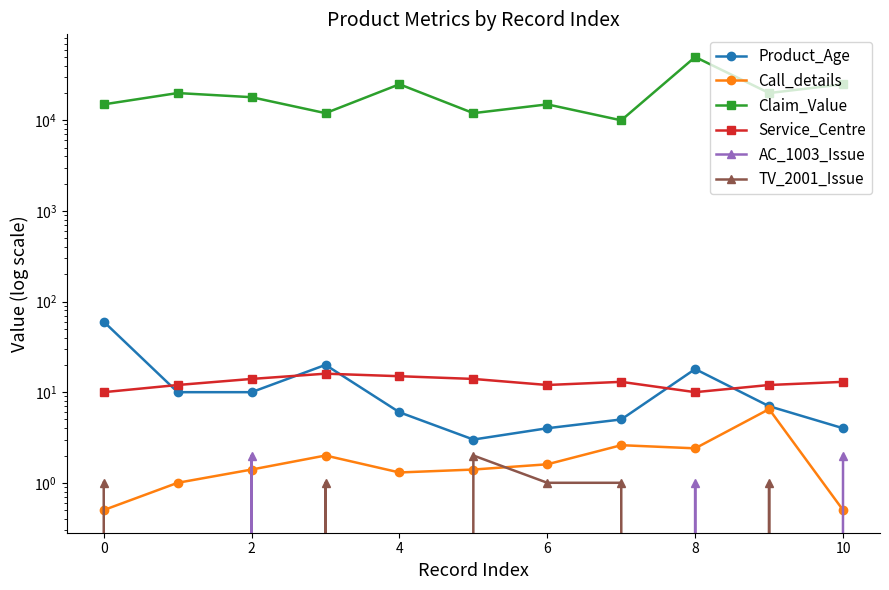

What is the difference between the maximum and second lowest values in the TV_2001_Issue series?

2.0